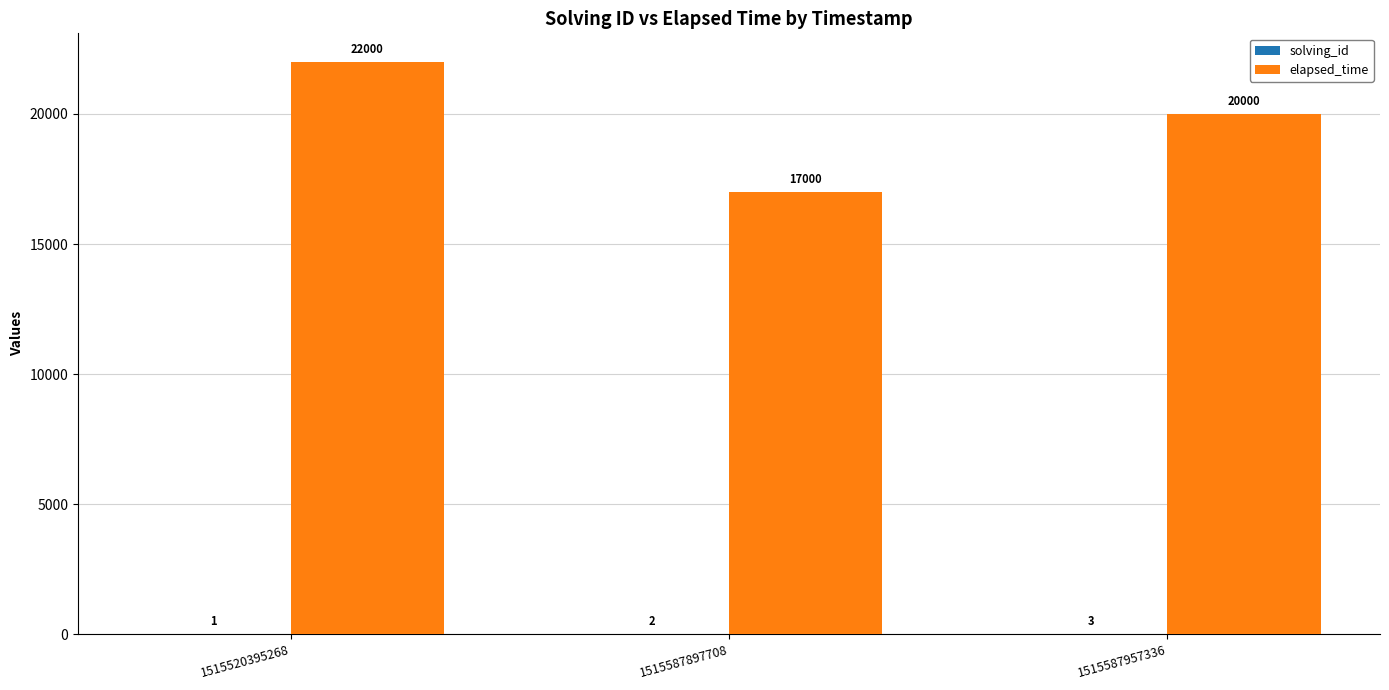

How many categories are shown in the chart?

3